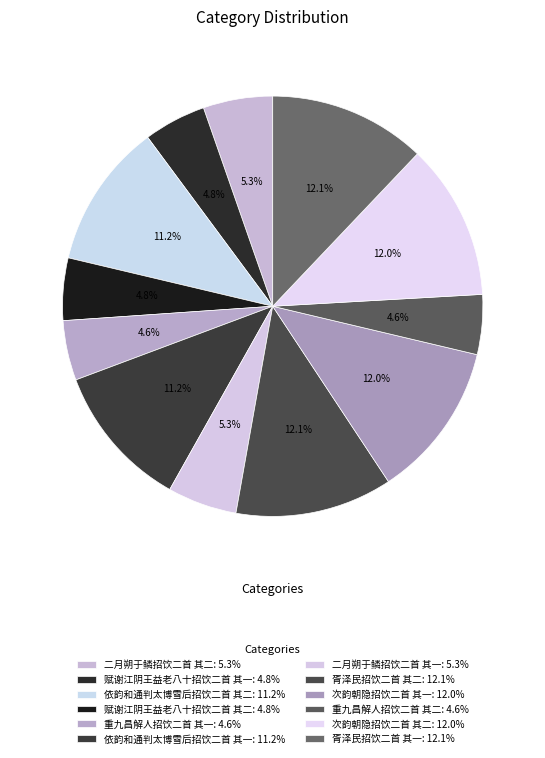

Rank the categories by value from highest to lowest.

胥泽民招饮二首 其二, 胥泽民招饮二首 其一, 次韵朝隐招饮二首 其二, 次韵朝隐招饮二首 其一, 依韵和通判太博雪后招饮二首 其一, 依韵和通判太博雪后招饮二首 其二, 二月朔于鳞招饮二首 其二, 二月朔于鳞招饮二首 其一, 赋谢江阴王益老八十招饮二首 其二, 赋谢江阴王益老八十招饮二首 其一, 重九昌解人招饮二首 其二, 重九昌解人招饮二首 其一